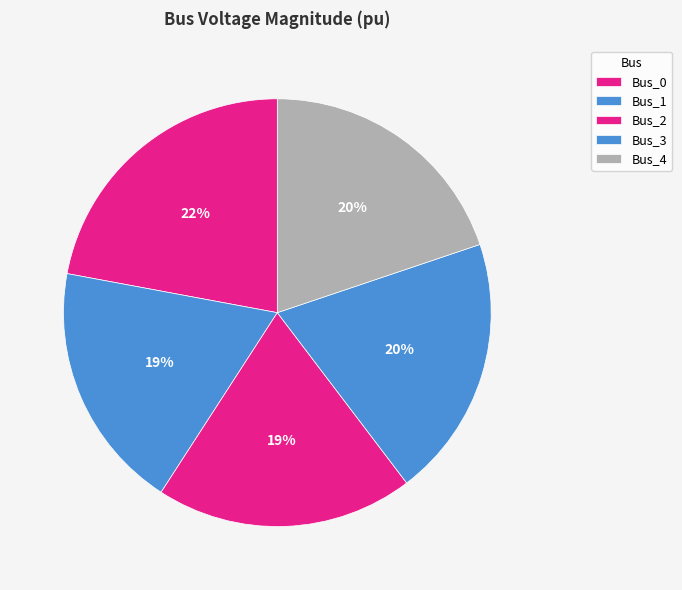

Combined, what portion of the pie is Bus_2 and Bus_1?

38.3%